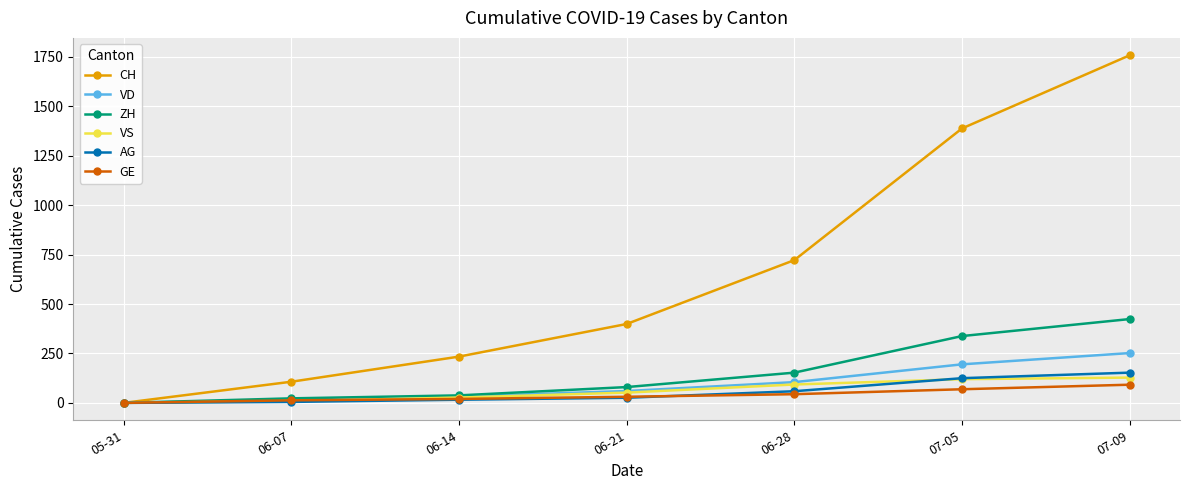

How many data points does each series have?

7